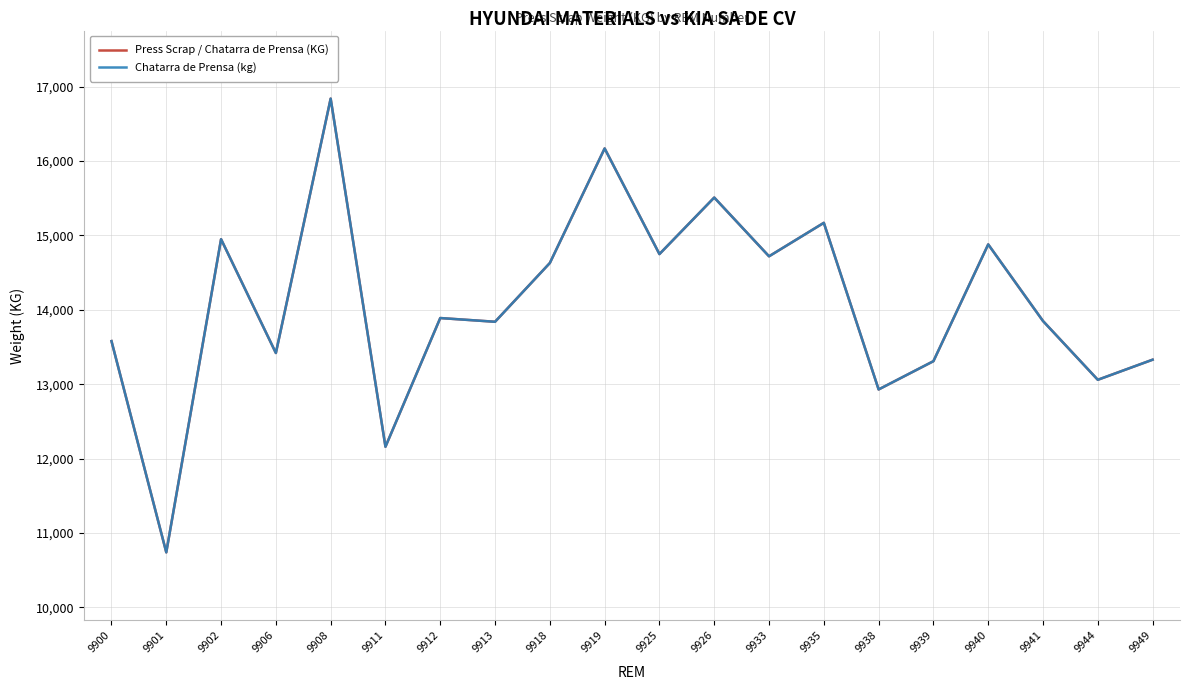

What is the difference between the maximum and minimum values in the Press Scrap / Chatarra de Prensa (KG) series?

6100